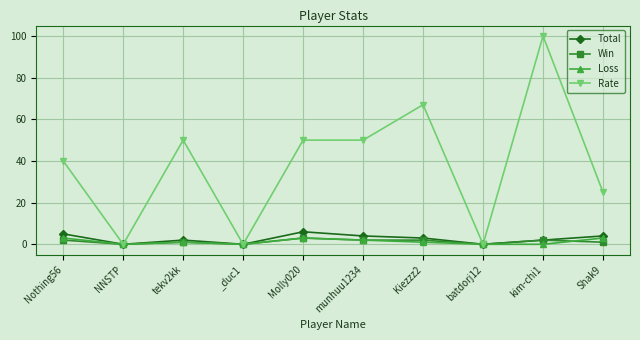

Reading left to right, what are all the values shown in this chart?

Total: 5	0	2	0	6	4	3	0	2	4
Win: 2	0	1	0	3	2	2	0	2	1
Loss: 3	0	1	0	3	2	1	0	0	3
Rate: 40	0	50	0	50	50	67	0	100	25